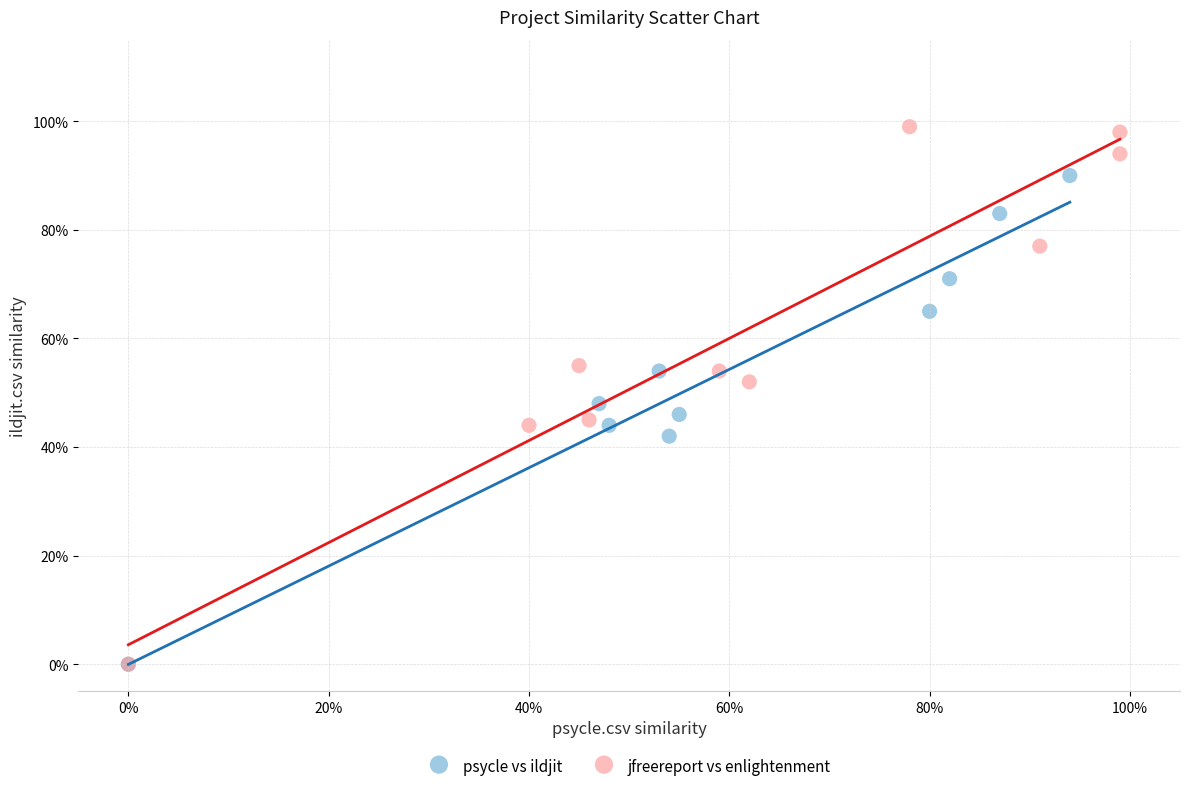

Which series contains the highest Y value?

jfreereport vs enlightenment